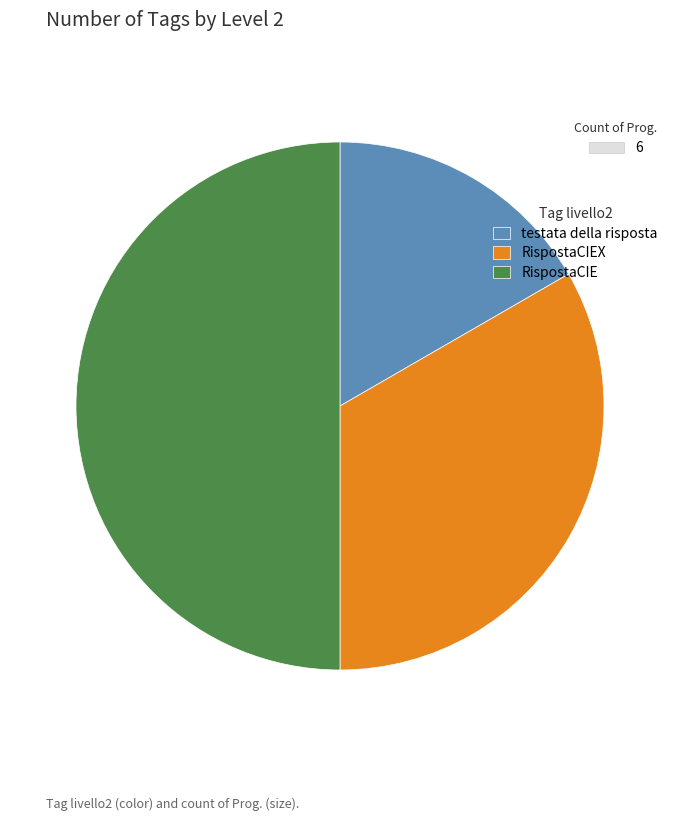

To the nearest percent, what is the average slice percentage?

33%